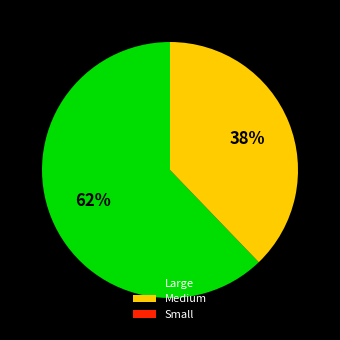

Which category has the biggest portion of the pie?

Large